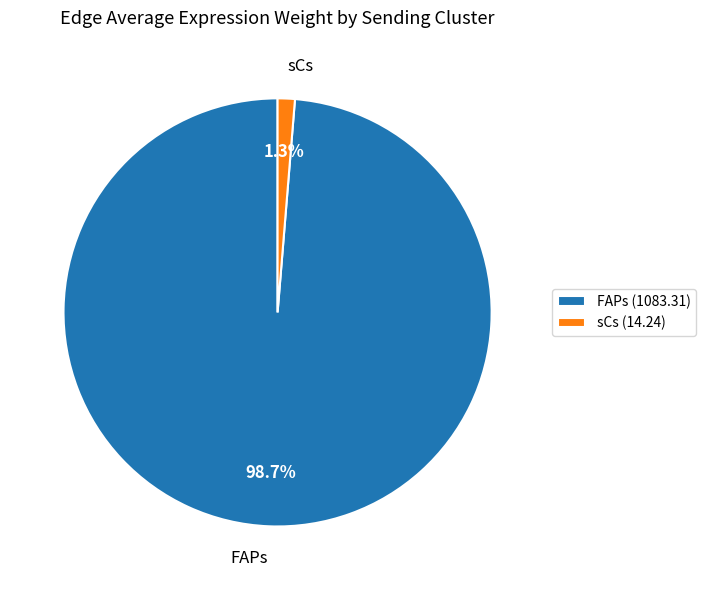

To the nearest percent, what percentage of the pie is sCs?

1%